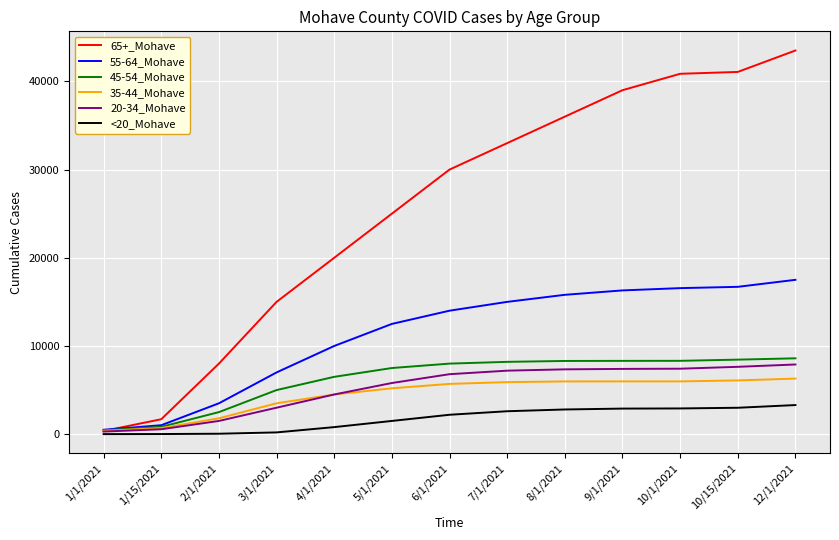

What is the difference between the second highest and minimum values in the 55-64_Mohave series?

16207